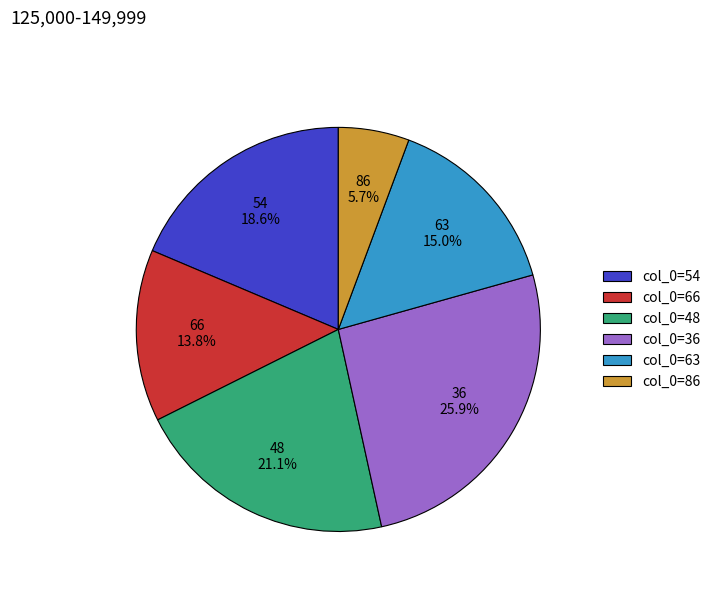

What portion of the pie excludes 54?

81.4%